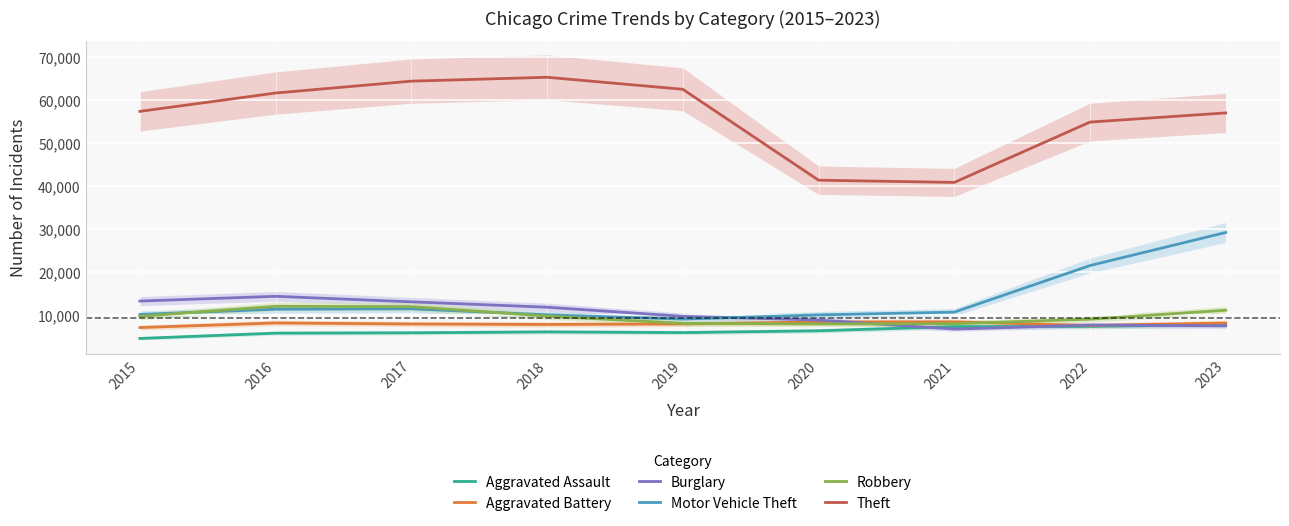

At how many categories does at least one series exceed 38500?

9